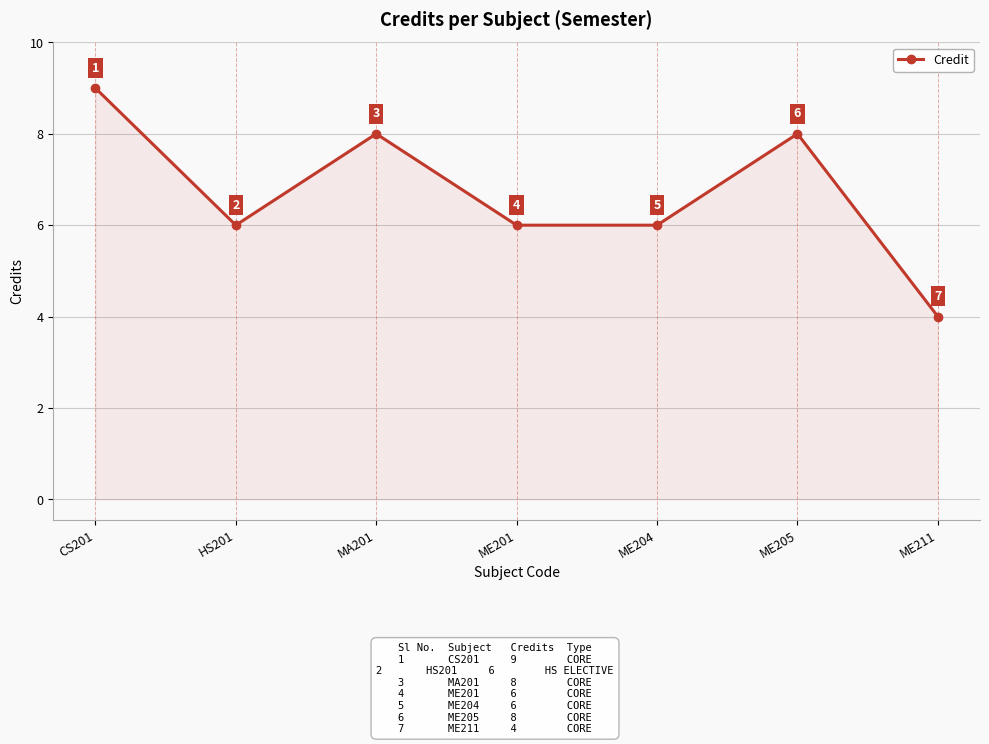

What is the change in value from CS201 to MA201?

-1